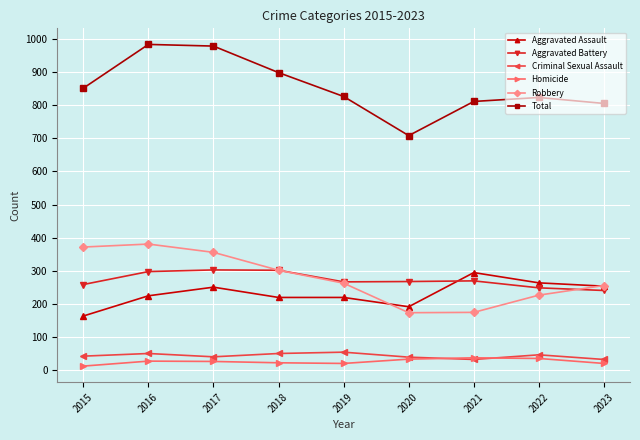

What is the minimum value for Total?

708